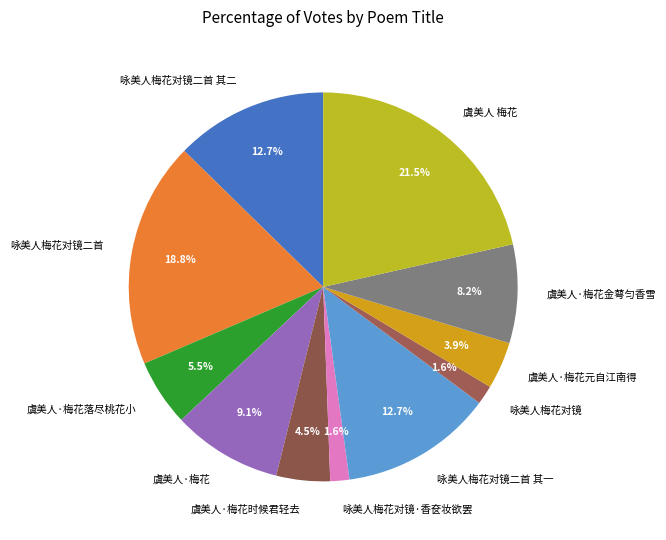

To the nearest percent, what is the difference between the largest and smallest slice percentages?

20%